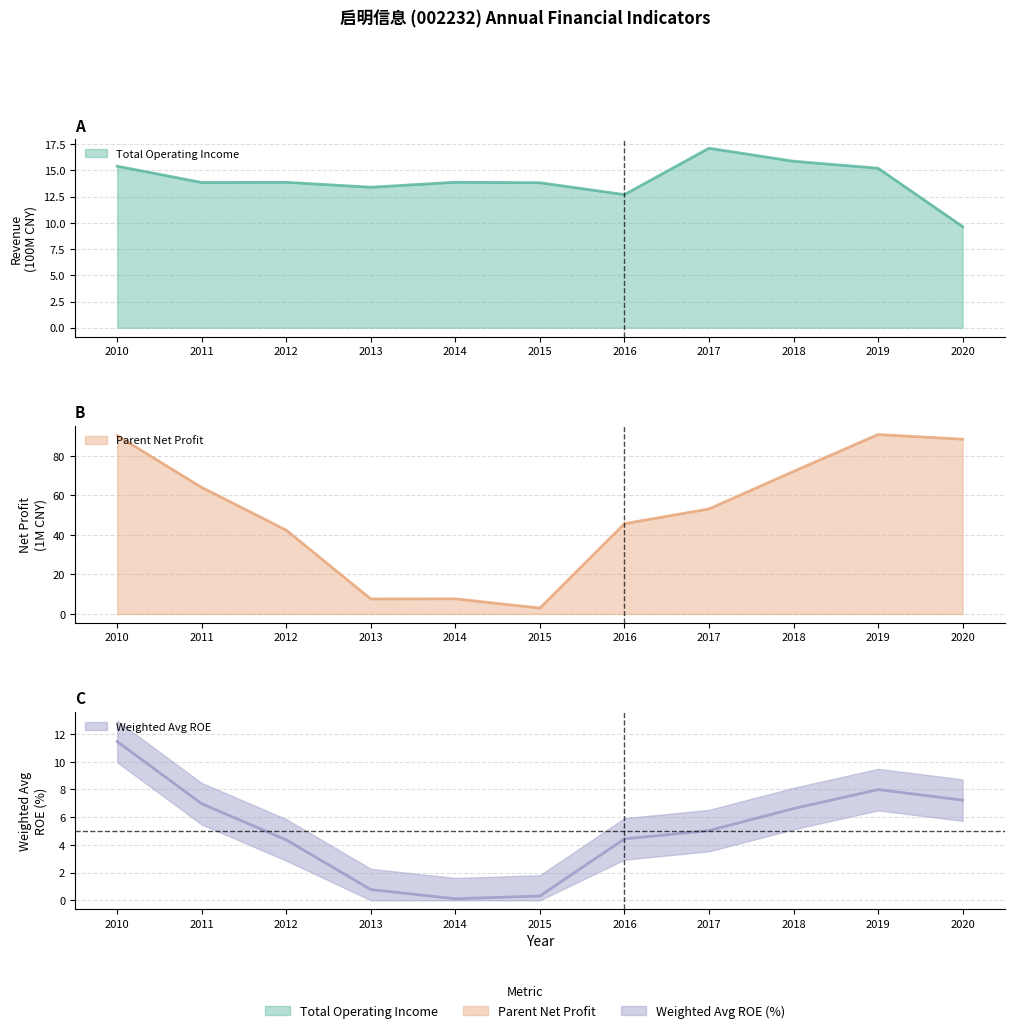

Reading left to right, what are all the values shown in this chart?

Total Operating Income: 15.4	13.9	13.9	13.4	13.9	13.8	12.7	17.1	15.9	15.2	9.6
Parent Net Profit: 90.3	64.1	42.4	7.6	7.7	3.0	45.7	53.2	72.2	90.8	88.5
Weighted Avg ROE: 11.5	7.0	4.4	0.8	0.1	0.3	4.4	5.0	6.6	8.0	7.2